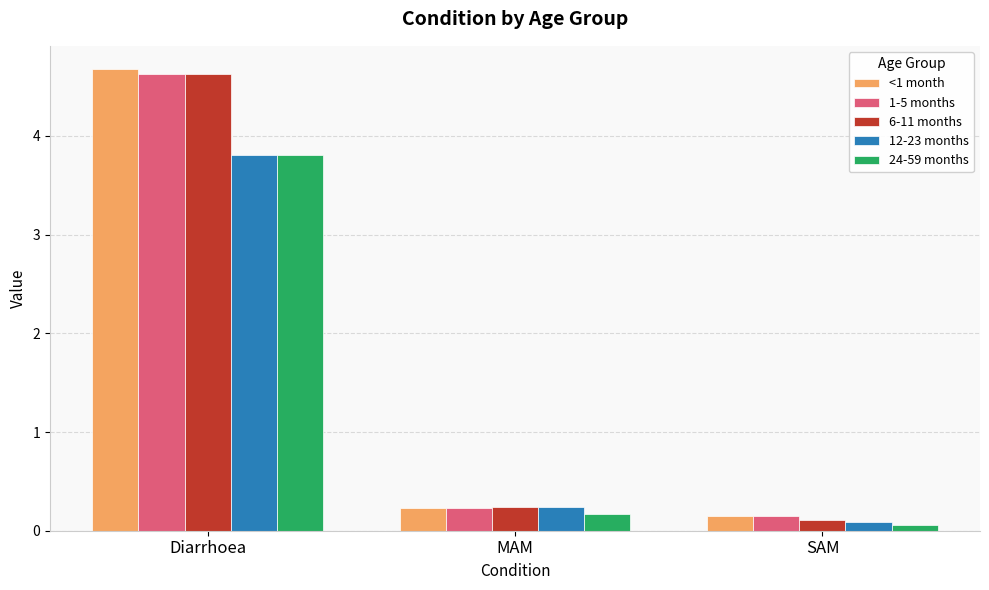

True or false: 6-11 months has a value of 4.6 at Diarrhoea.

True